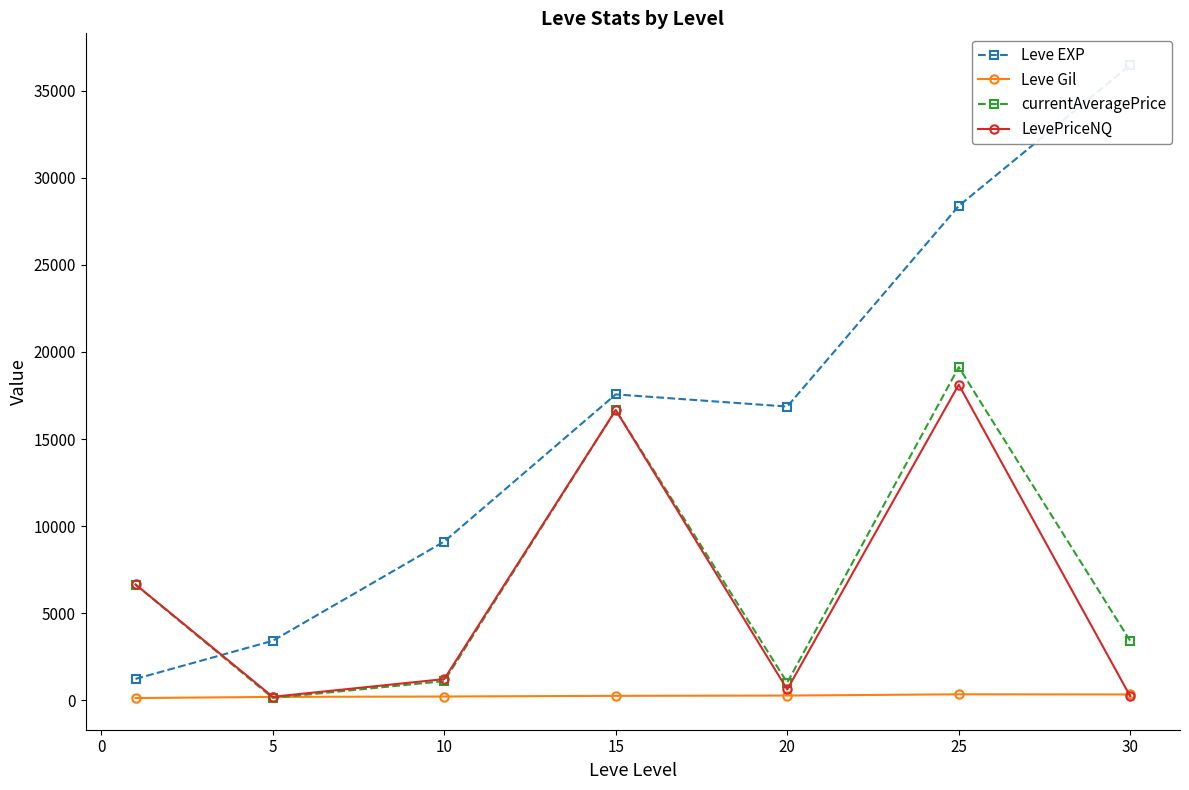

How many interior local valleys does the currentAveragePrice series have?

2